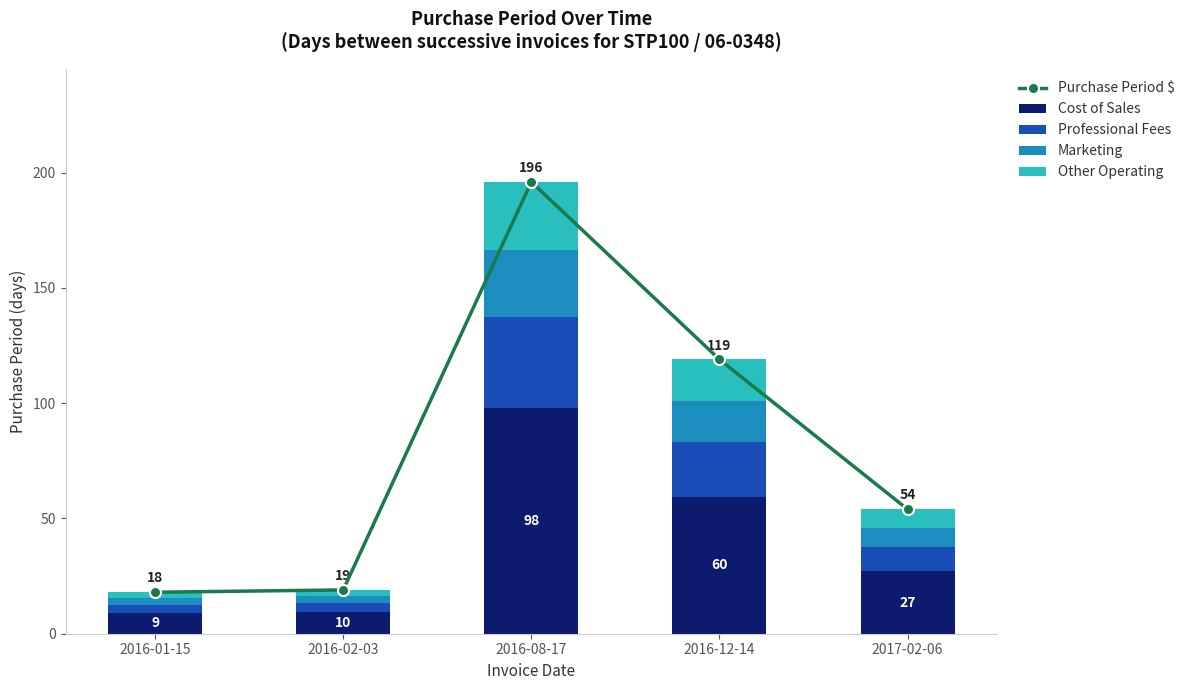

What are all the series names shown in the legend?

Purchase Period $, Cost of Sales, Professional Fees, Marketing, Other Operating